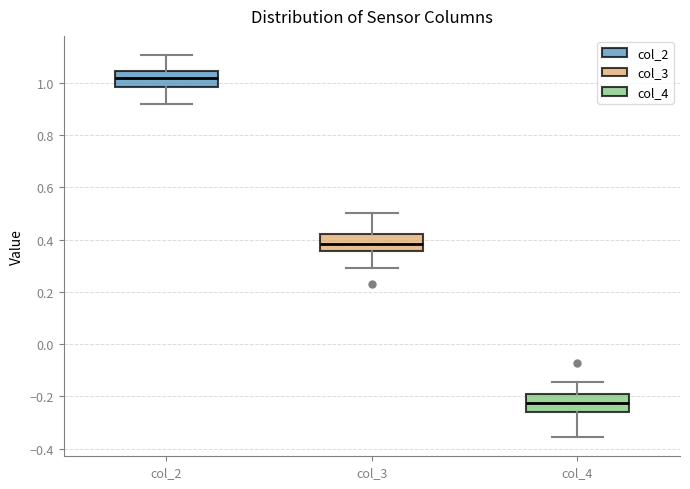

Where is the lower edge of the box for col_3 on the y-axis? The values are not printed on the chart, so give them approximately, as read against the axis.

0.36